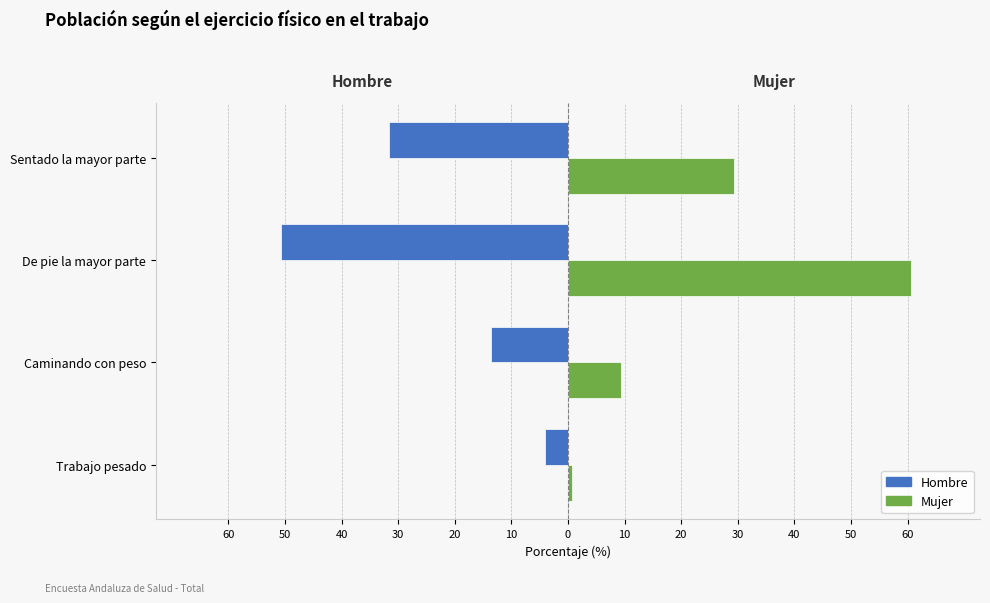

What is the maximum value shown in the chart?

60.7